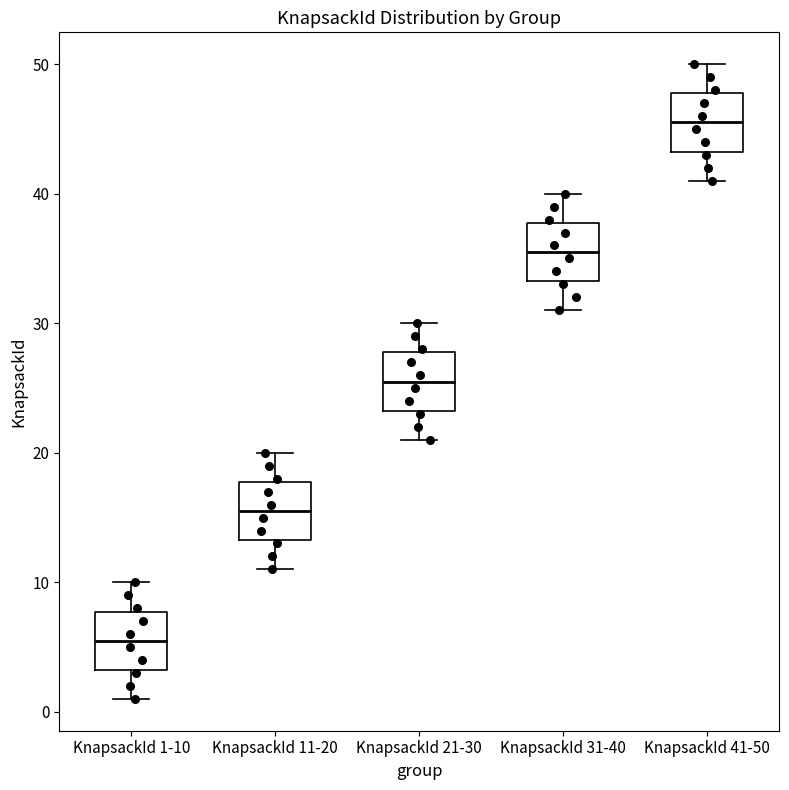

Reading left to right, read every box against the y-axis: the position of its median line, the range the box covers, and the ends of its whiskers. The values are not printed on the chart, so give them approximately, as read against the axis.

KnapsackId 1-10: median 6, box 3 to 8, whiskers 1 to 10
KnapsackId 11-20: median 16, box 13 to 18, whiskers 11 to 20
KnapsackId 21-30: median 26, box 23 to 28, whiskers 21 to 30
KnapsackId 31-40: median 36, box 33 to 38, whiskers 31 to 40
KnapsackId 41-50: median 46, box 43 to 48, whiskers 41 to 50